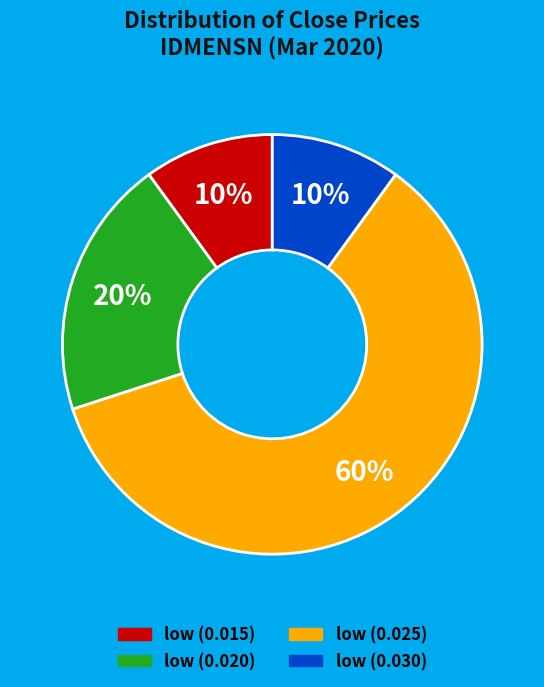

Is there a majority slice in this chart?

Yes